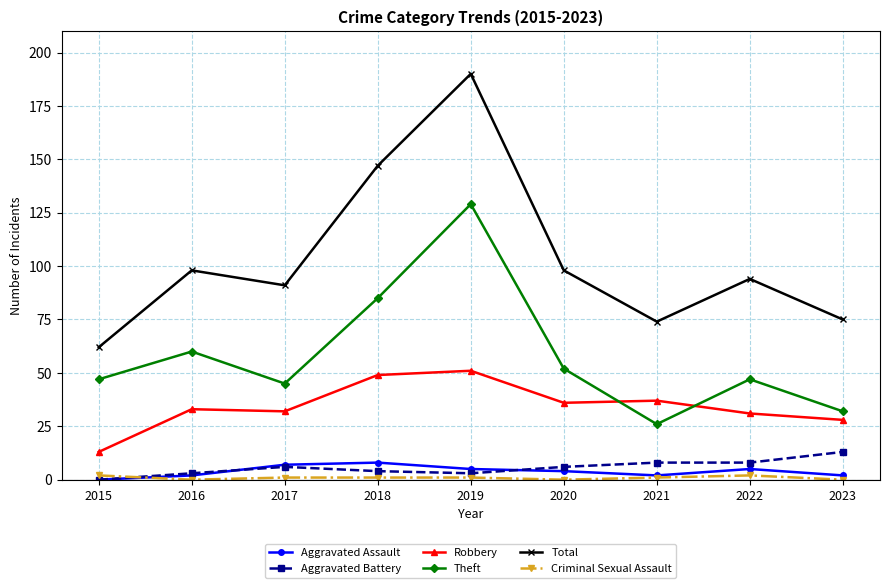

Which category has the highest value in the Aggravated Battery series?

2023